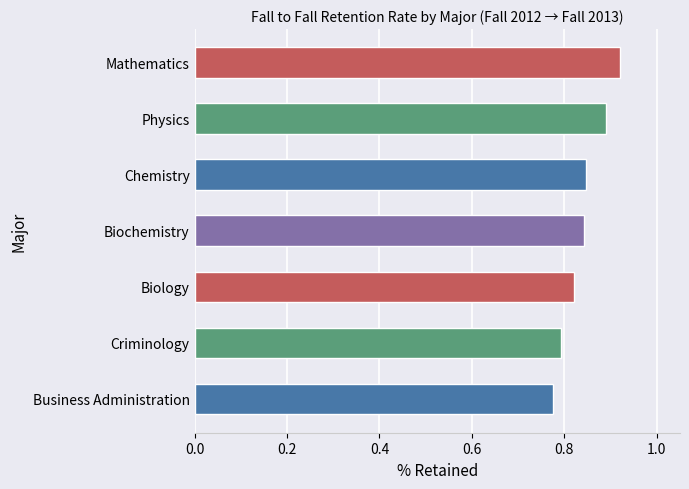

What is the sum of the values at Chemistry and Business Administration?

1.6